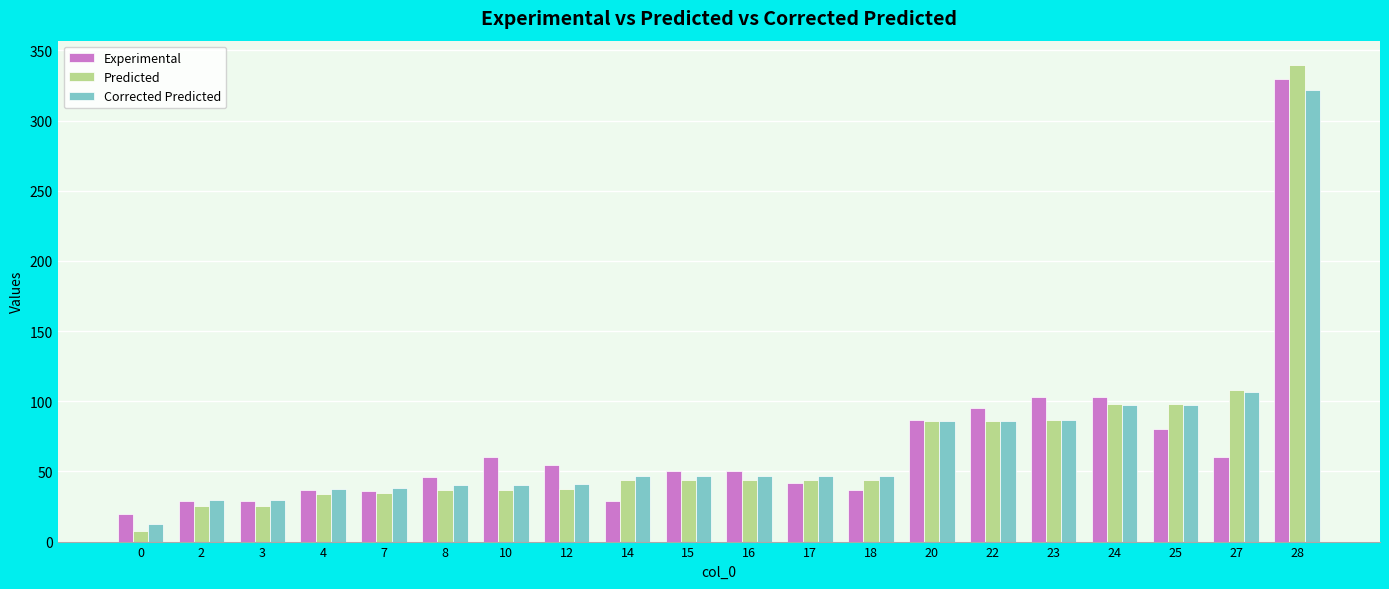

What is the greatest value displayed?

340.0